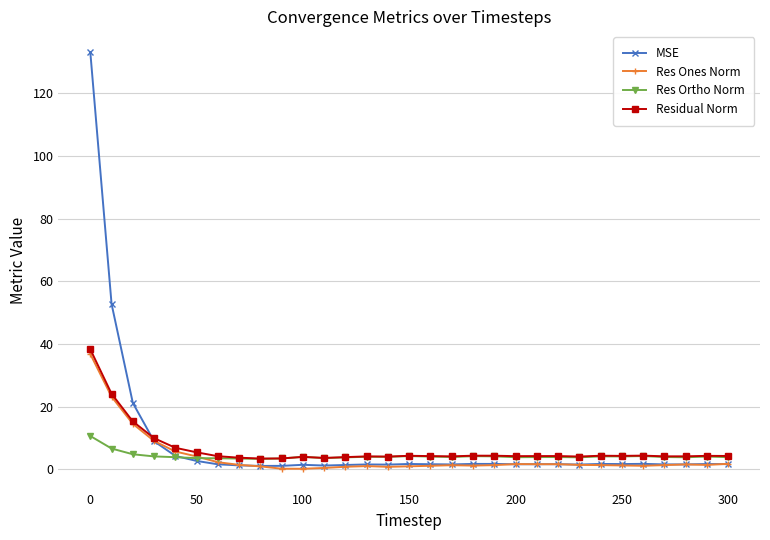

What is the lowest value of the Residual Norm series?

3.4